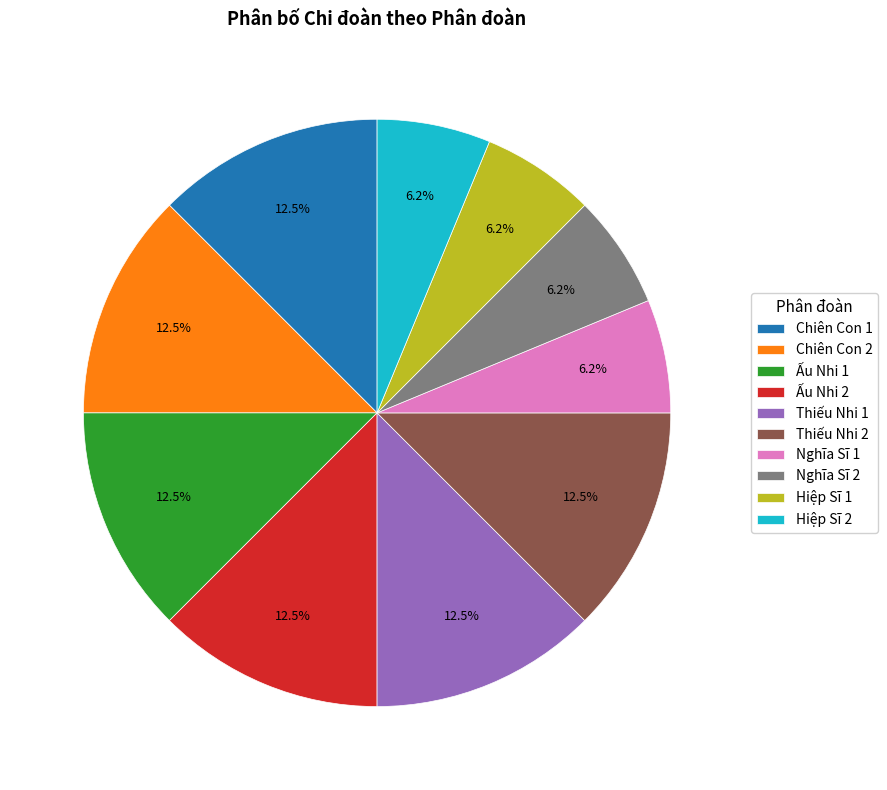

What portion of the pie excludes Thiếu Nhi 1?

87.5%